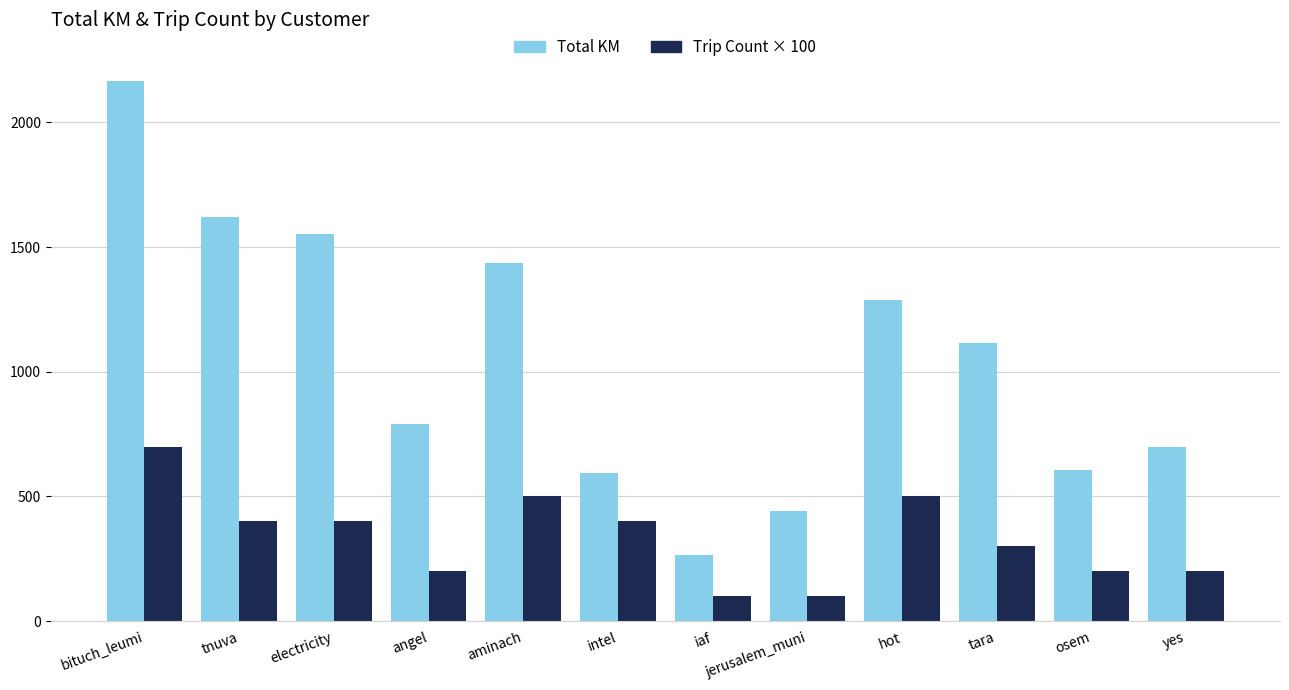

What is the spread (max minus min) of values at electricity?

1153.3